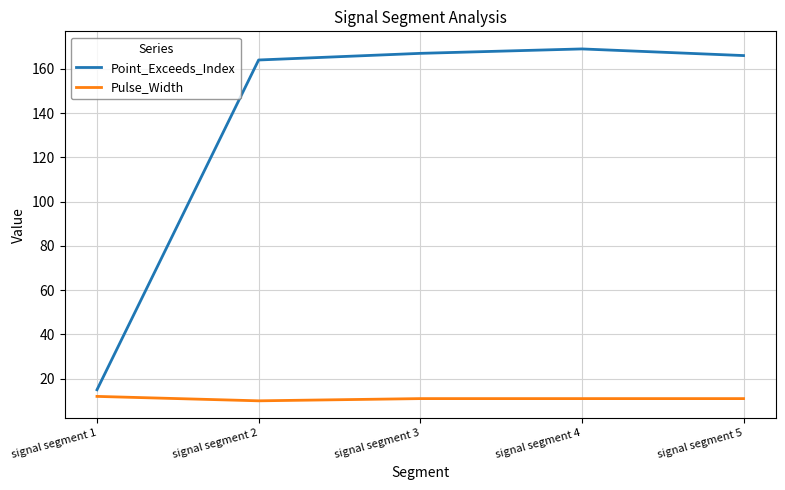

The value of Pulse_Width at signal segment 3 is 11. True or false?

True